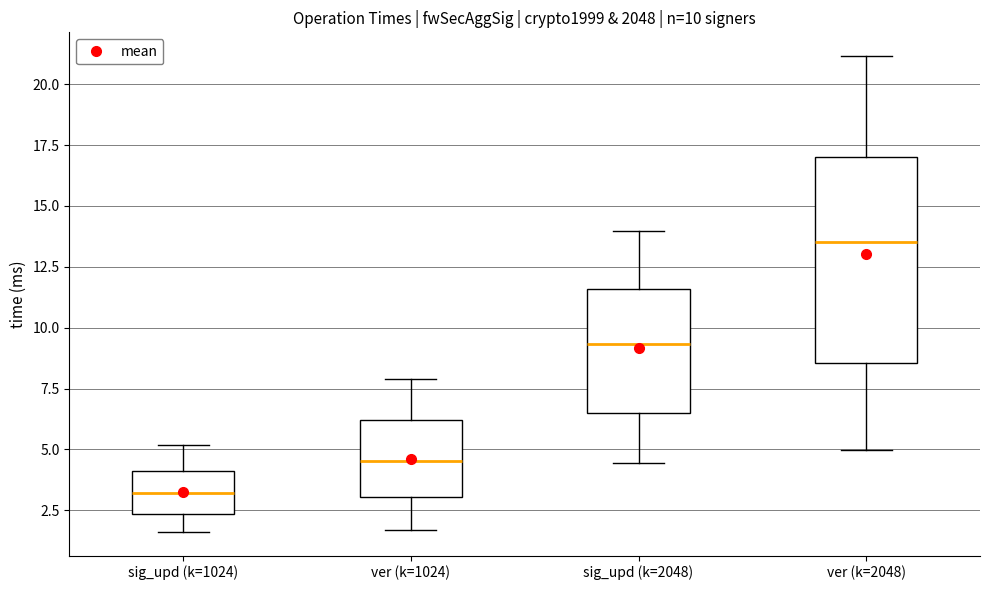

Which box has the lowest median line?

sig_upd (k=1024)